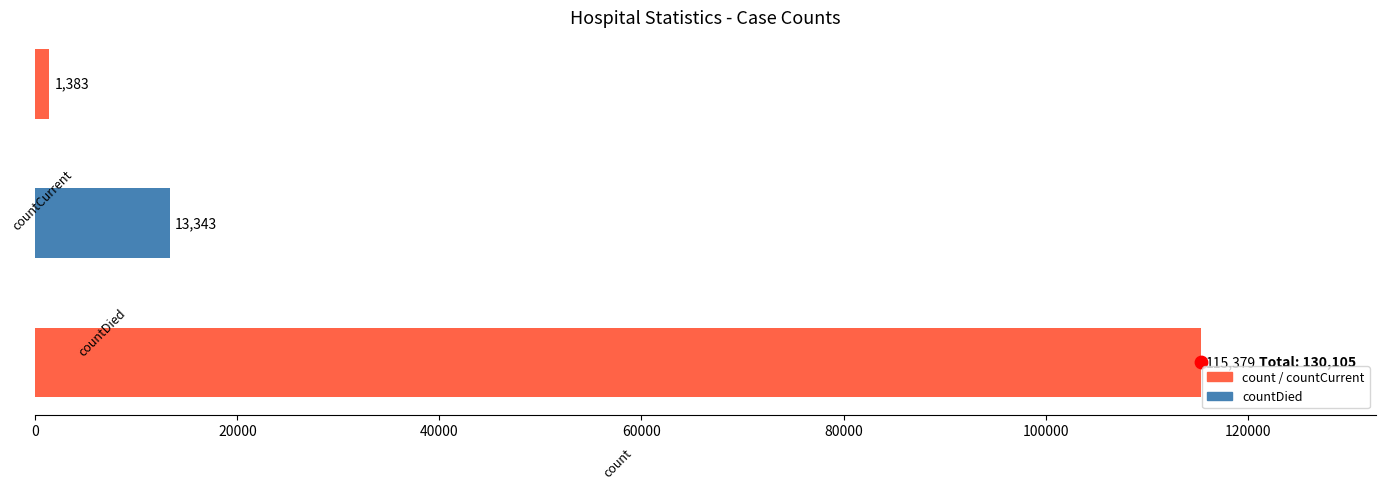

What is the change in value from 0 to 20000?

-102036